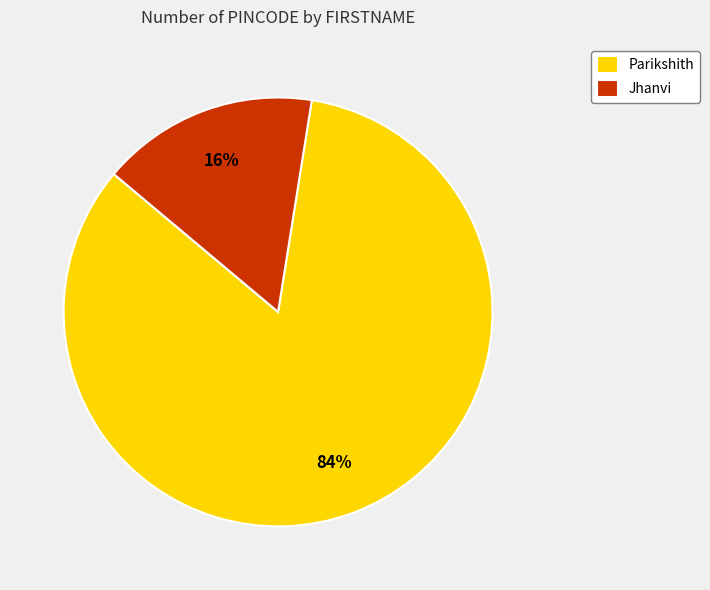

How many segments does this pie chart have?

2